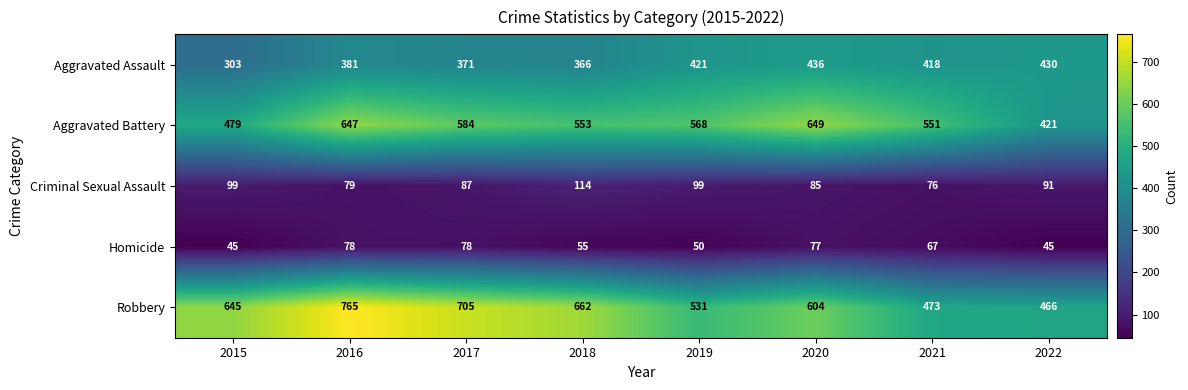

What is the difference between the maximum and minimum values in the Criminal Sexual Assault series?

38